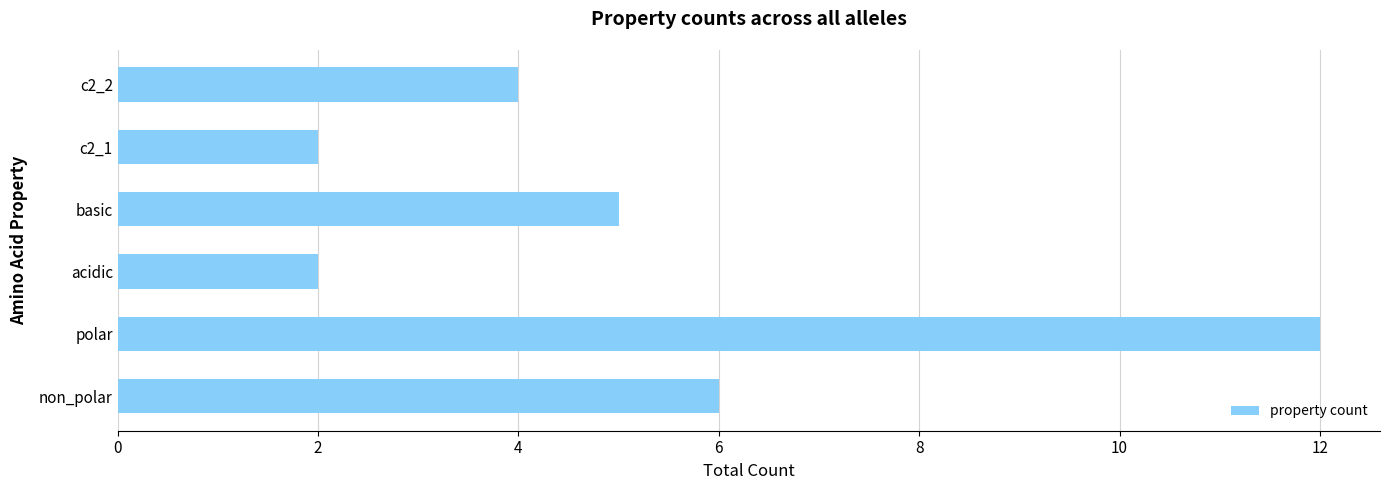

Between basic and acidic, which is larger?

basic